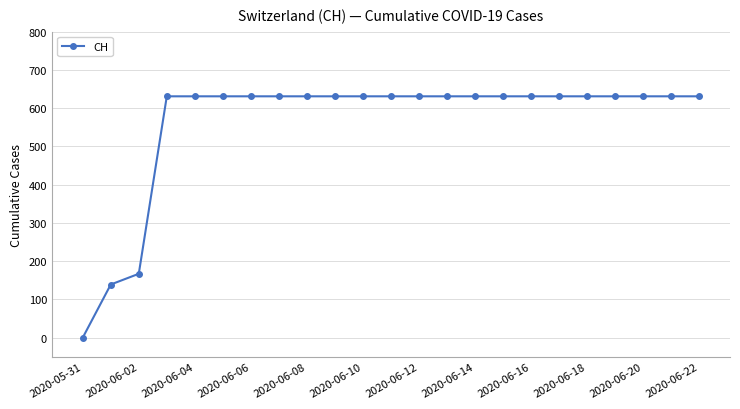

What is the maximum value shown in the chart?

631